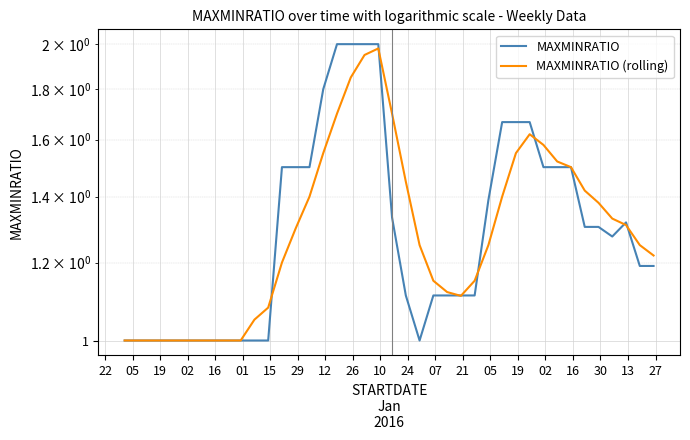

Where is the first local minimum for MAXMINRATIO?

22